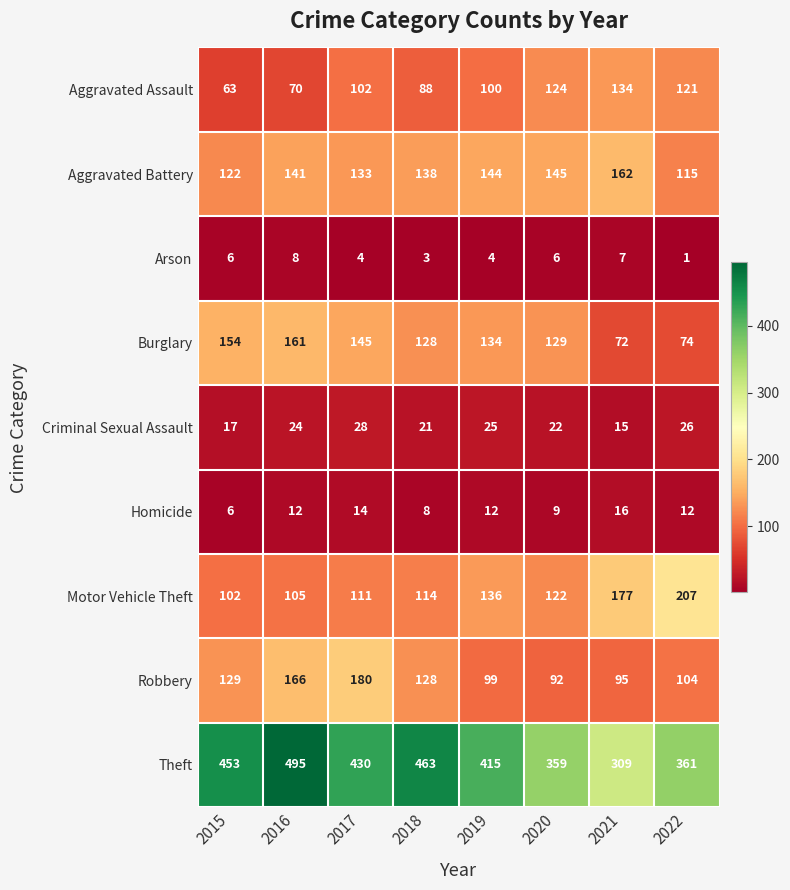

What is the approximate value of Theft at 2022?

361